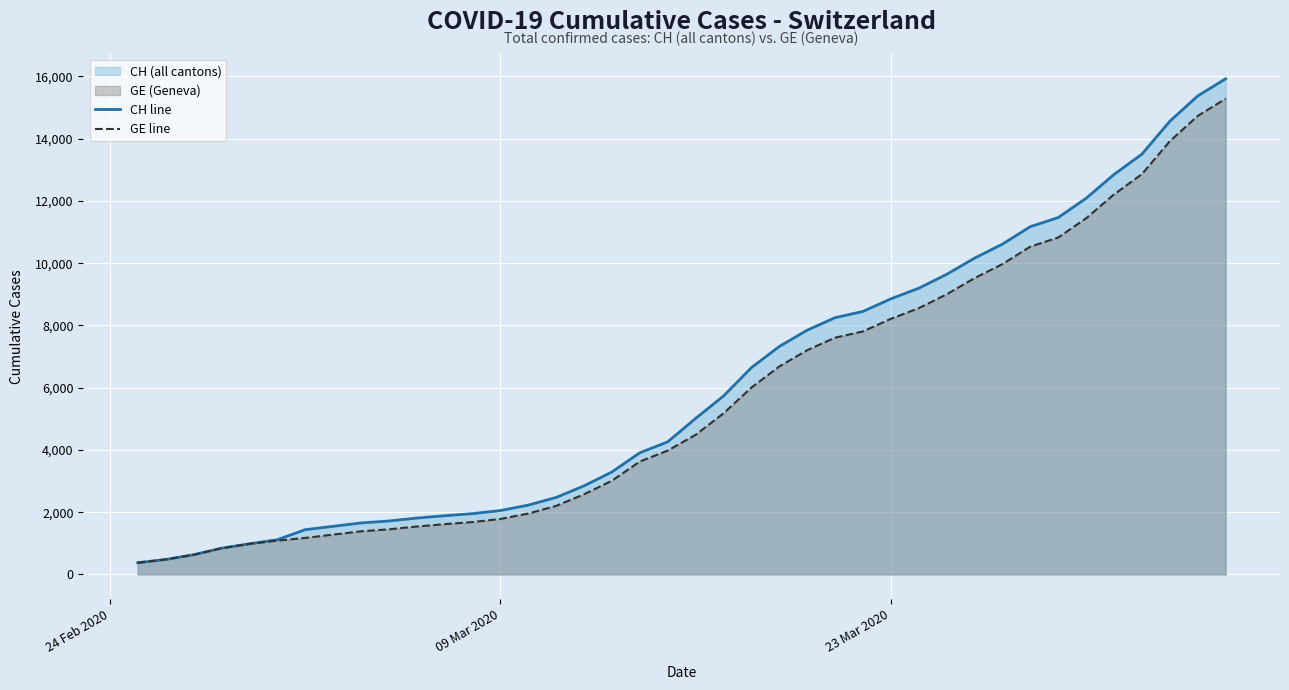

What is the minimum value for GE line?

375